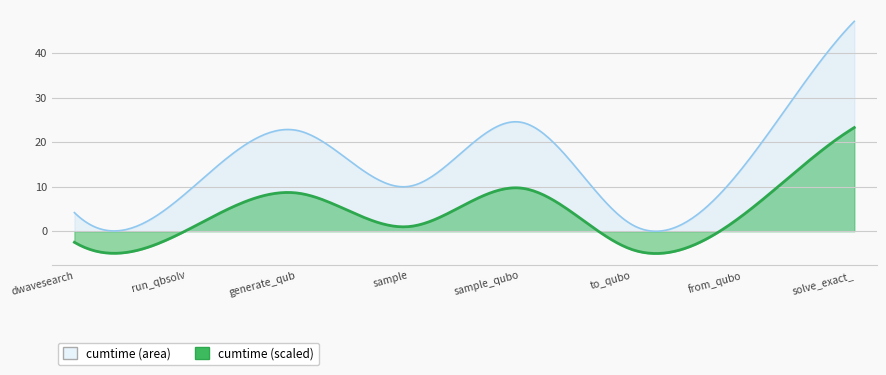

The value at dwave_qbsolv.qbsolv_binding.run_qbsolv is 2.3. True or false?

False